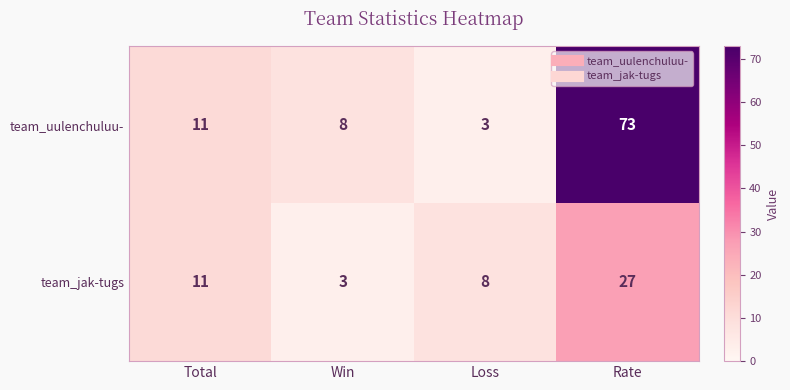

Count the number of categories in the chart.

4